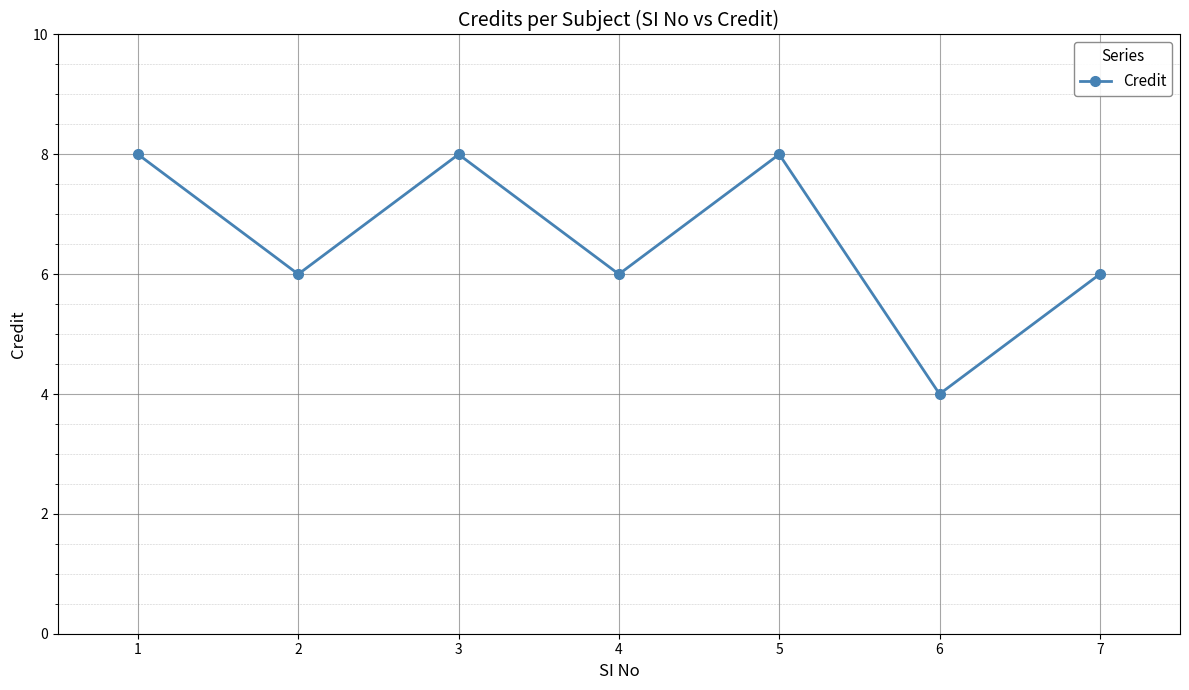

Approximately how many times larger is the value at 1 compared to 7?

1.3